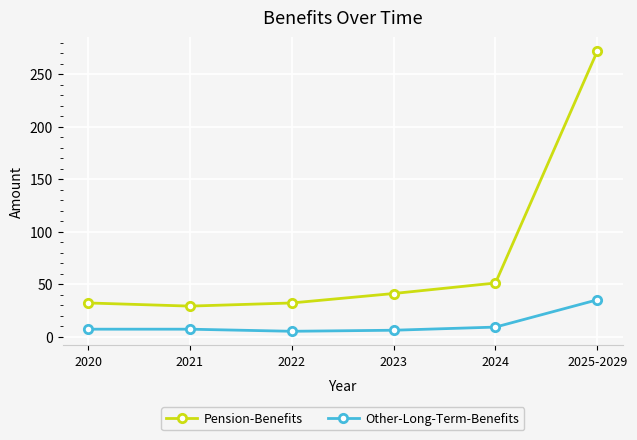

True or false: Pension-Benefits and Other-Long-Term-Benefits cross at least once.

False